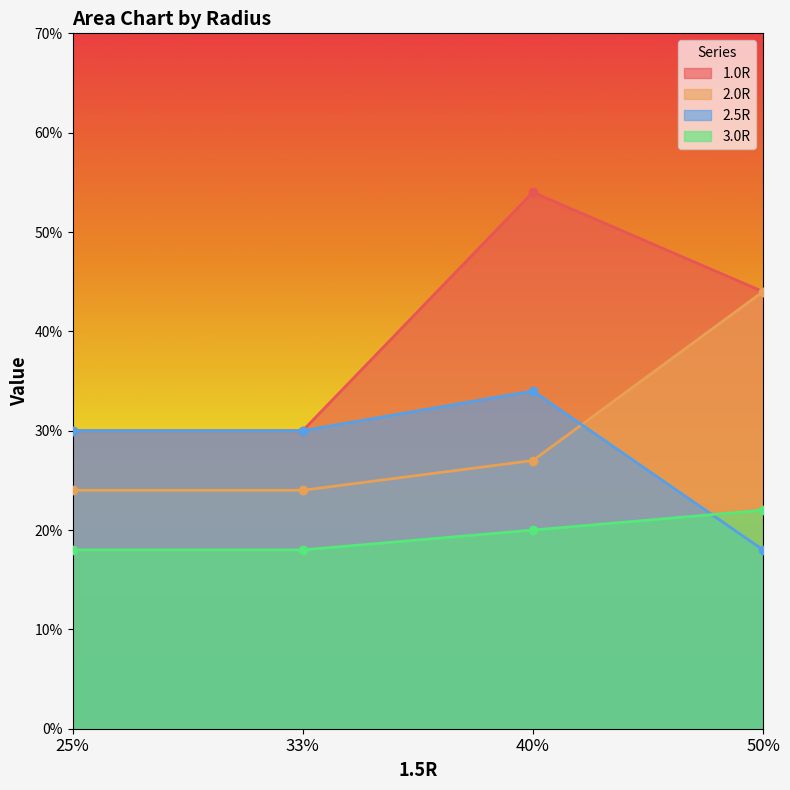

What is the label of the 2nd point from the right?

40%